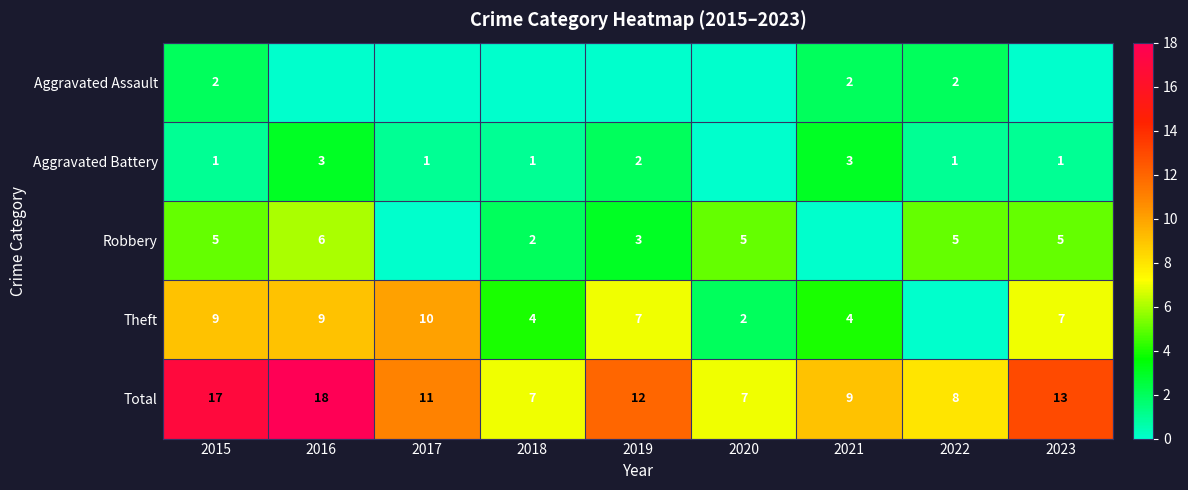

True or false: Total has a value of 18 at 2016.

True